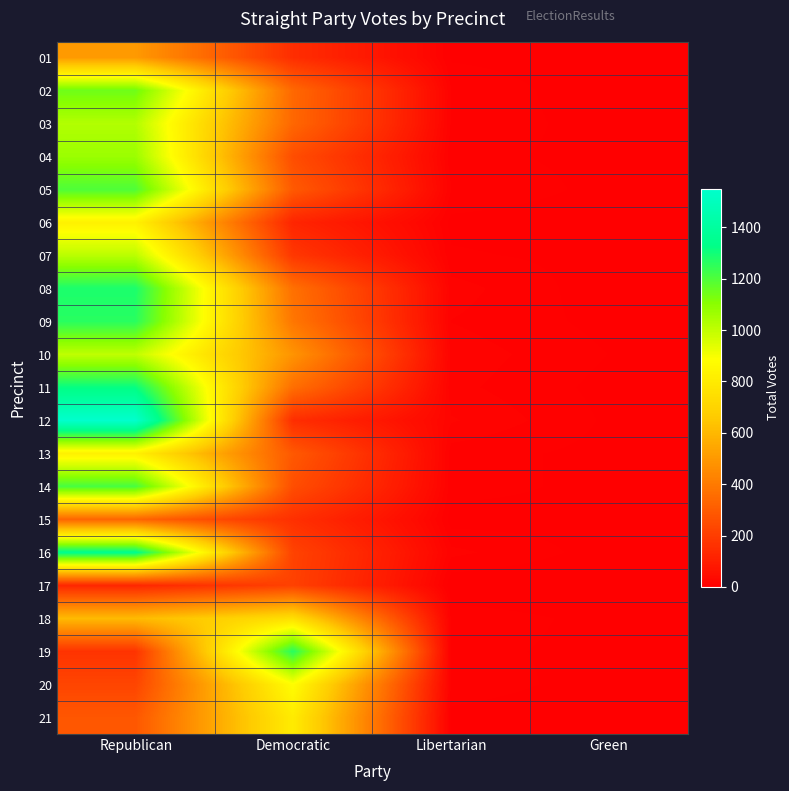

What is the difference between the highest and lowest values at Democratic?

1141